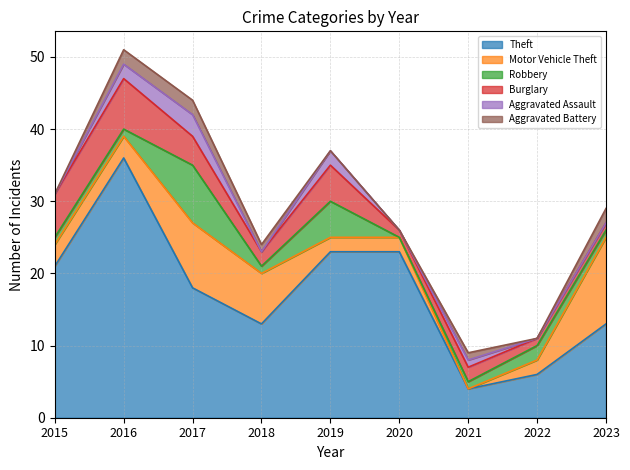

What is the average value of the Burglary series?

3